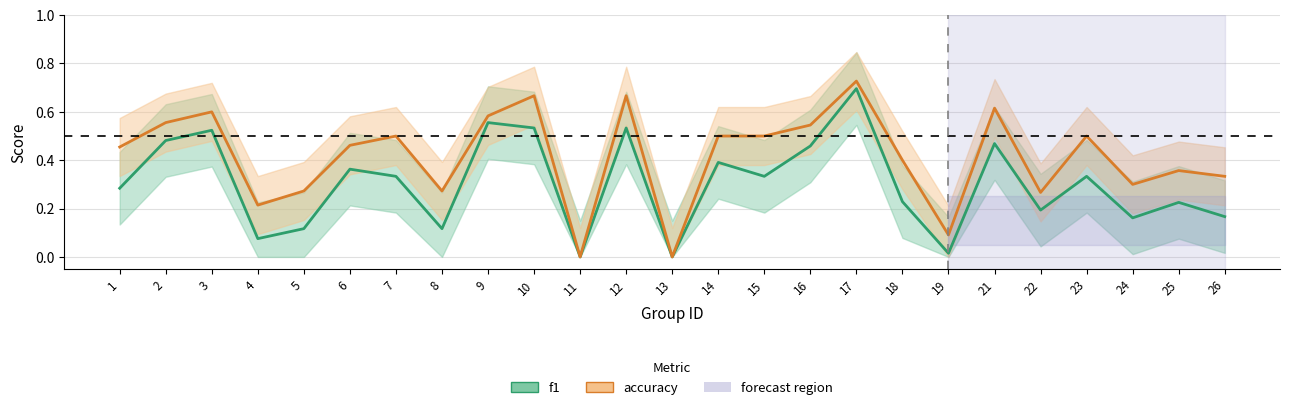

True or false: accuracy and f1 intersect in this chart.

False